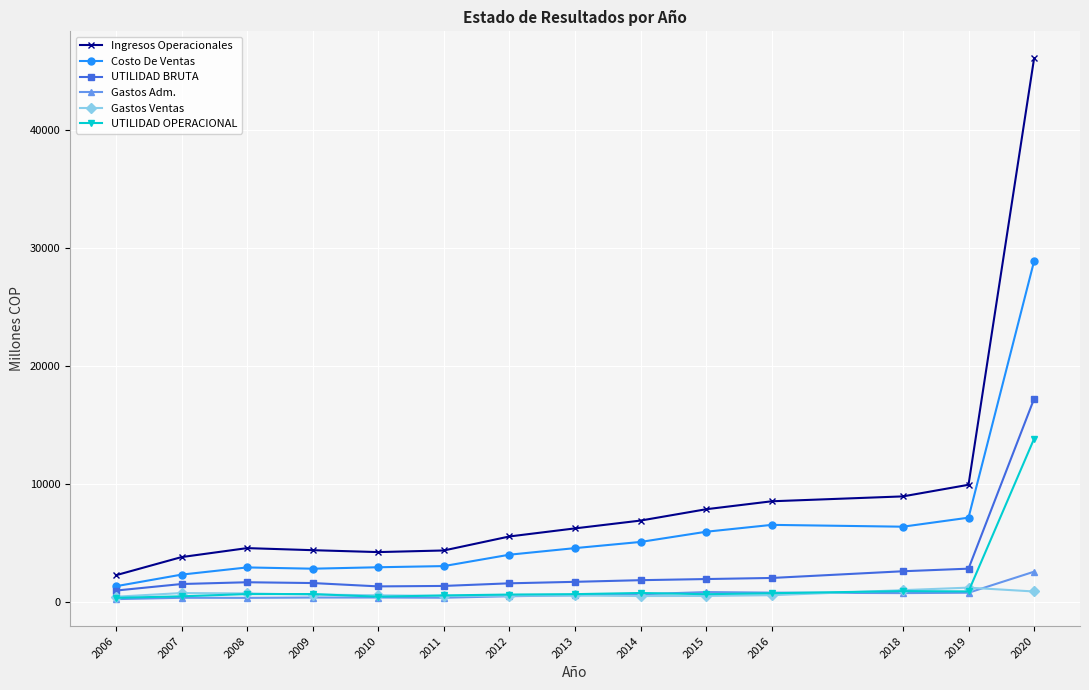

Is the value of Ingresos Operacionales at 2013 greater than the value of UTILIDAD BRUTA at 2012?

Yes